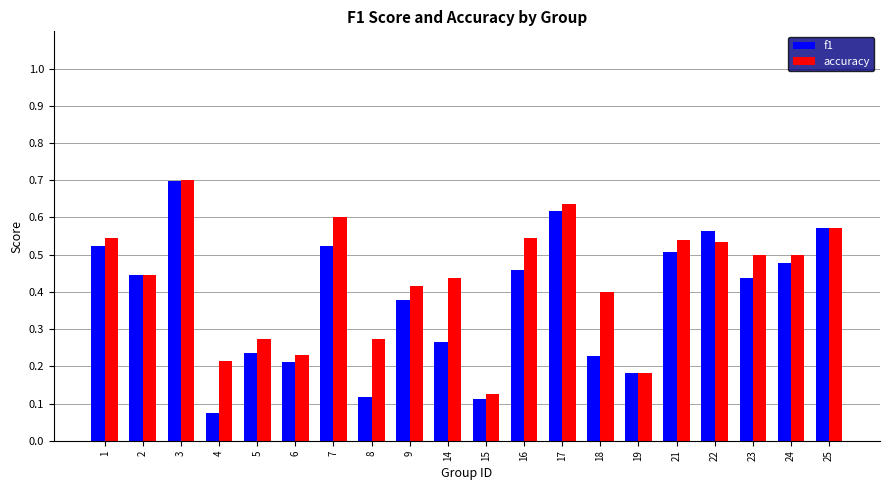

List the series in order of their overall mean, highest first.

accuracy, f1